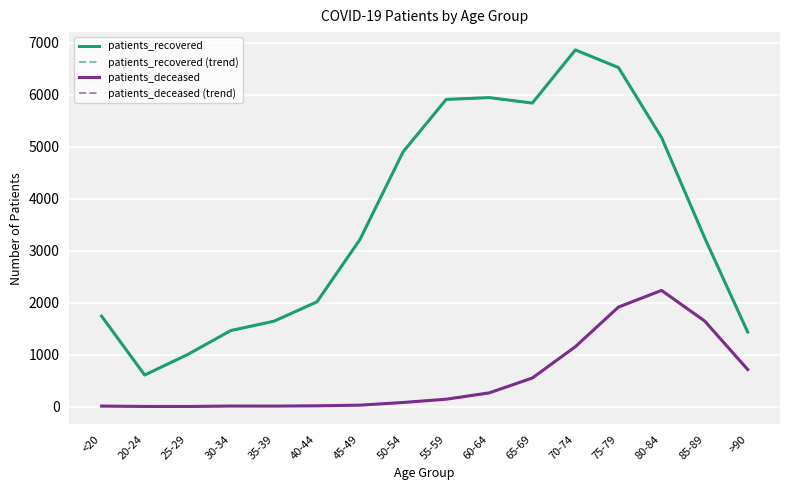

Does the chart display data point markers on the line(s)?

No